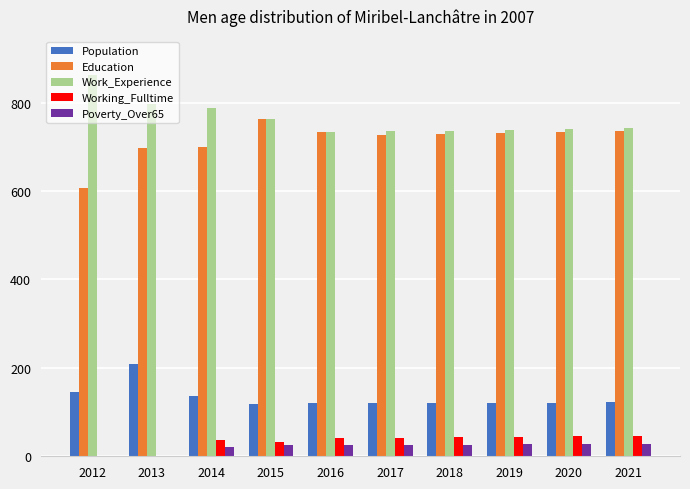

Between 2013 and 2020, which series saw the biggest shift?

Population